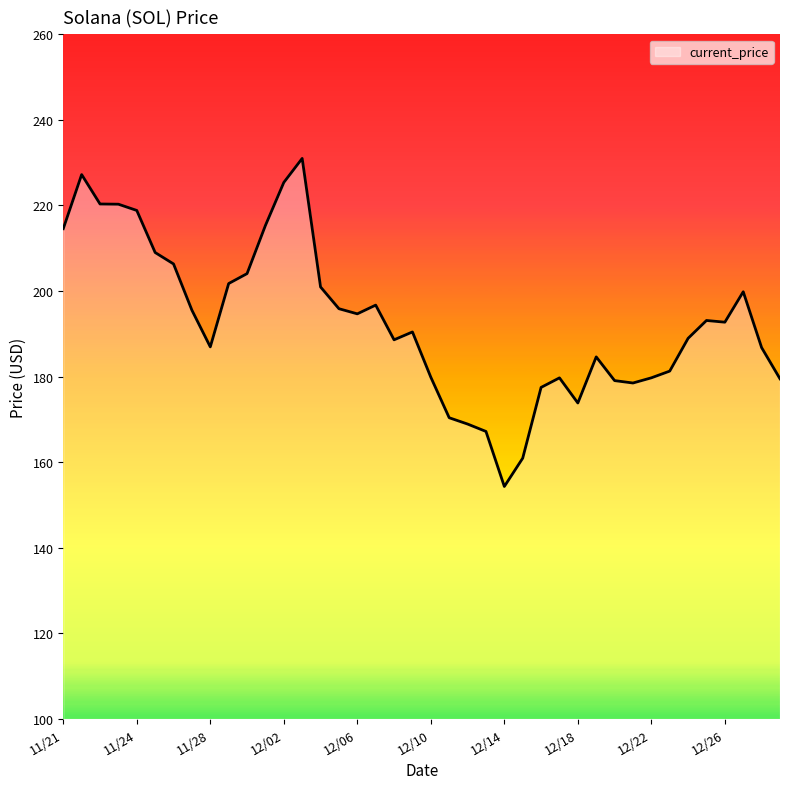

What is the smallest value displayed?

154.3